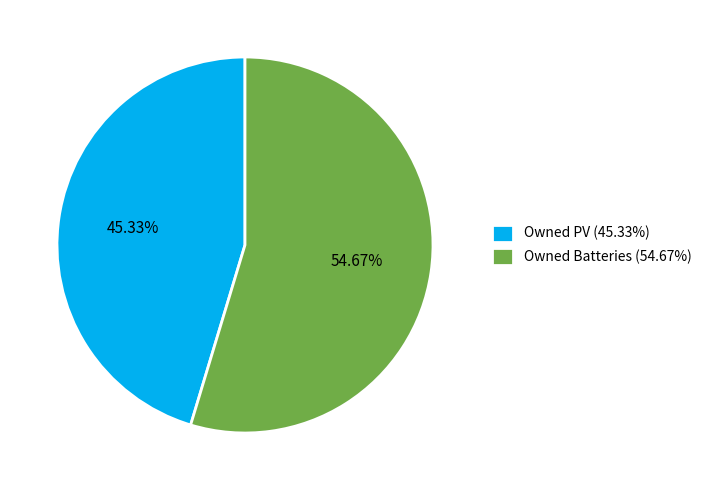

Rank the categories by value from lowest to highest.

Owned PV (45.33%), Owned Batteries (54.67%)